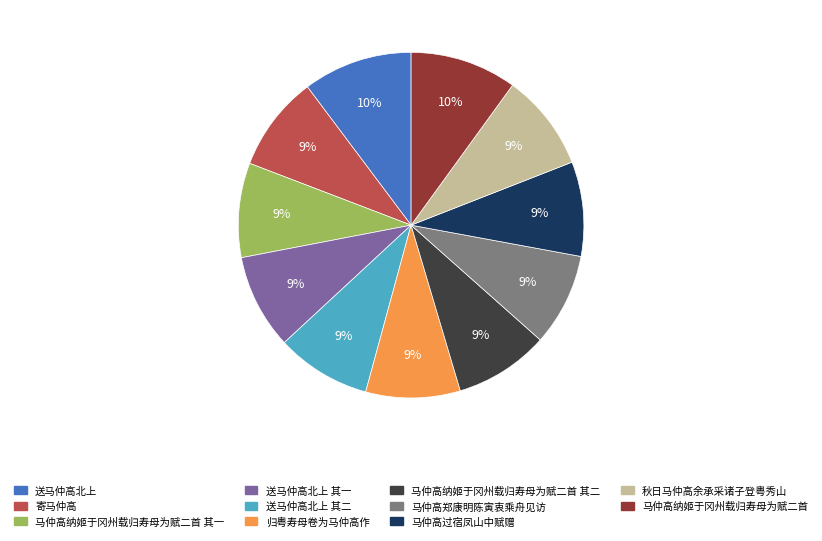

Is there a majority slice in this chart?

No